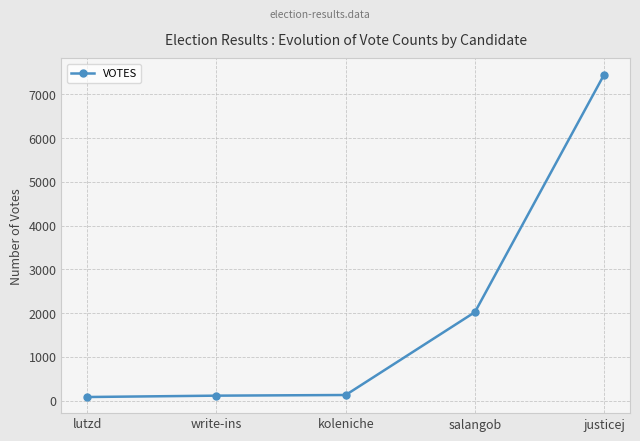

What is the ratio of the value at koleniche to the value at lutzd?

1.6